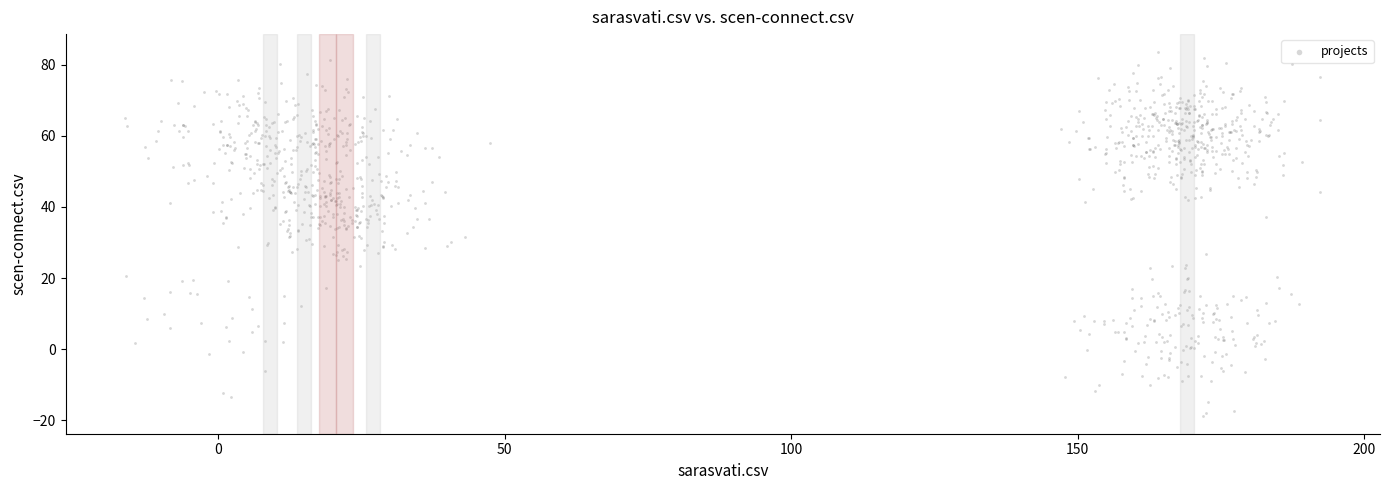

What is the range of Y values (max minus min)?

102.1